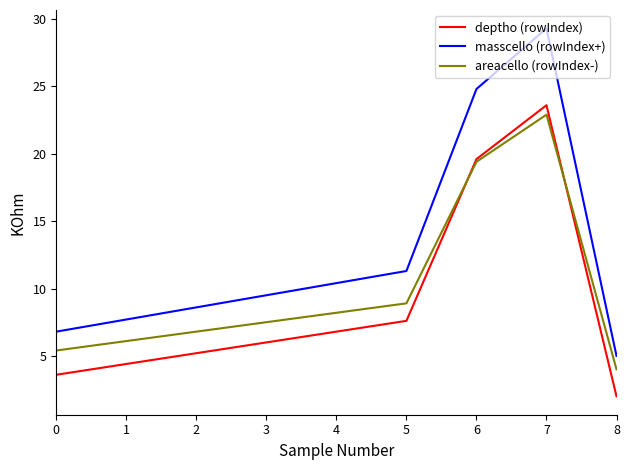

Which series has the widest spread of values?

masscello (rowIndex+)